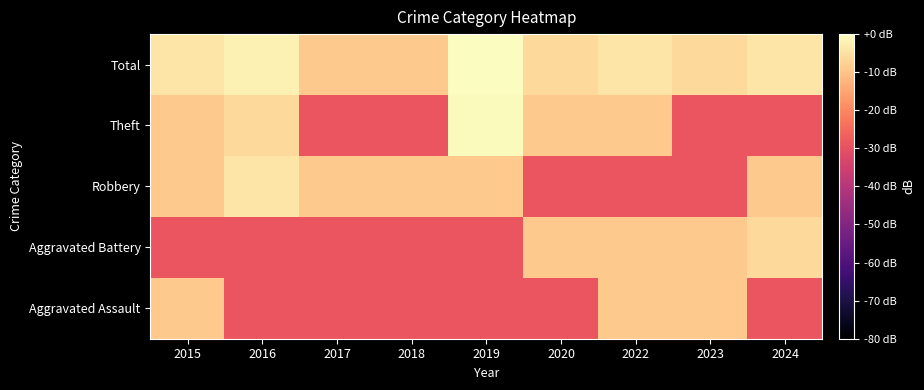

Rank the series by their maximum value, from highest to lowest.

Total, Theft, Robbery, Aggravated Battery, Aggravated Assault